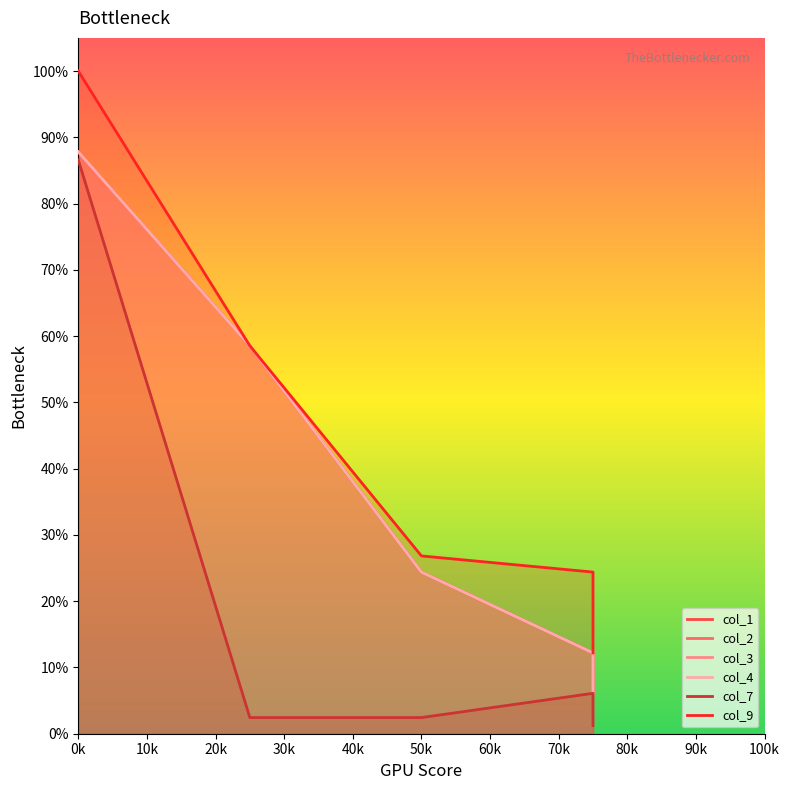

What are all the series names shown in the legend?

col_1, col_2, col_3, col_4, col_7, col_9